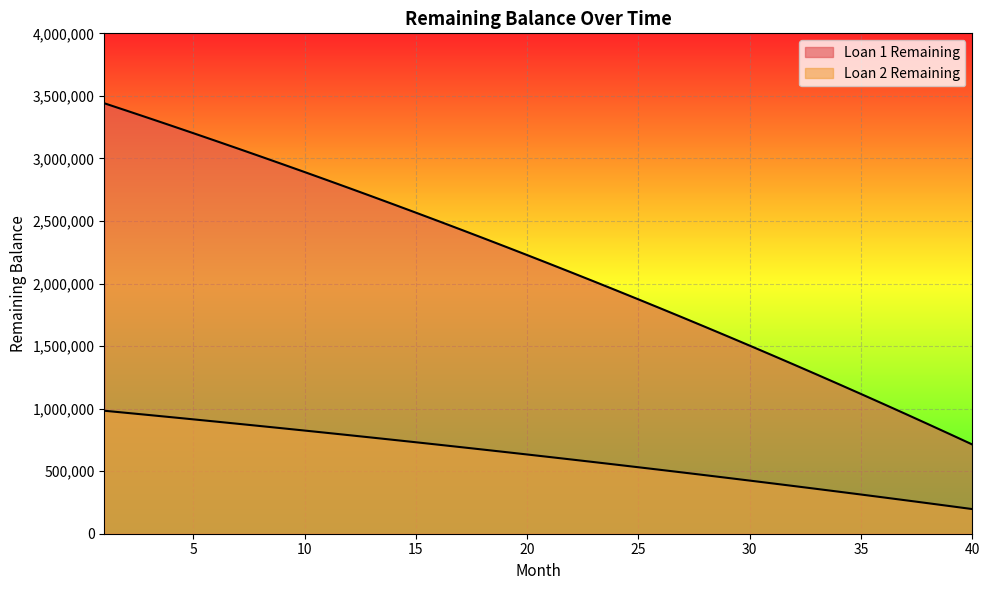

What is the value of the Loan 2 Remaining point at the 1st from the left?

983146.6